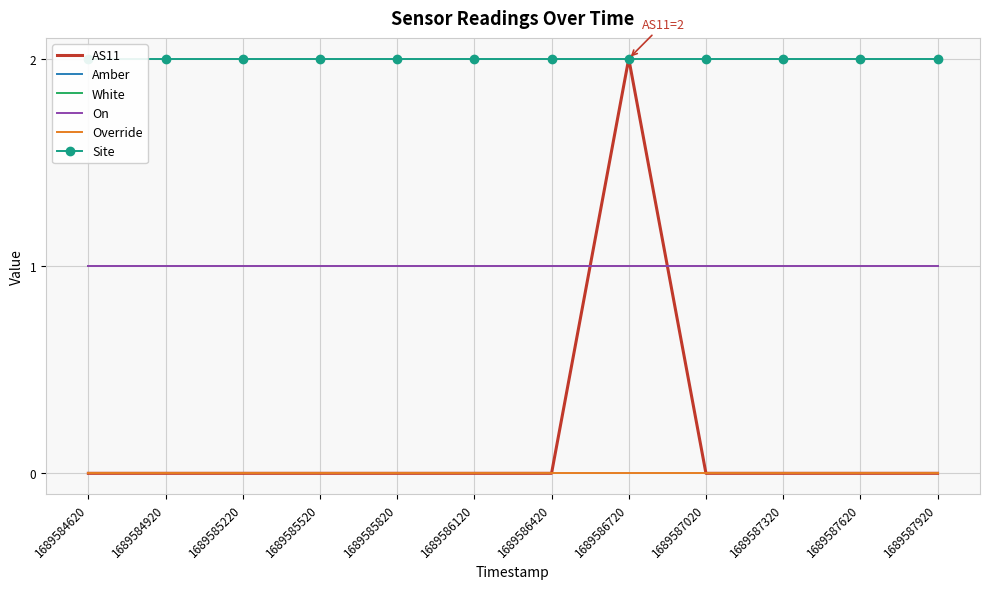

The value of Site at 1689587320 is 3. True or false?

False